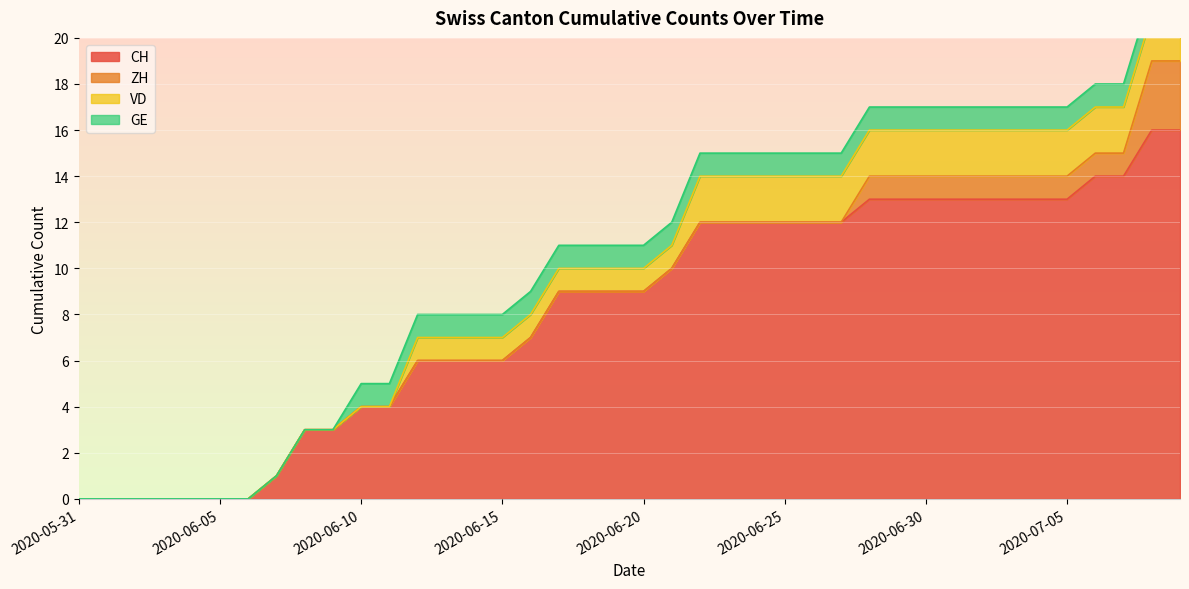

Is the value of CH at 2020-06-18 greater than the value of GE at 2020-06-12?

Yes